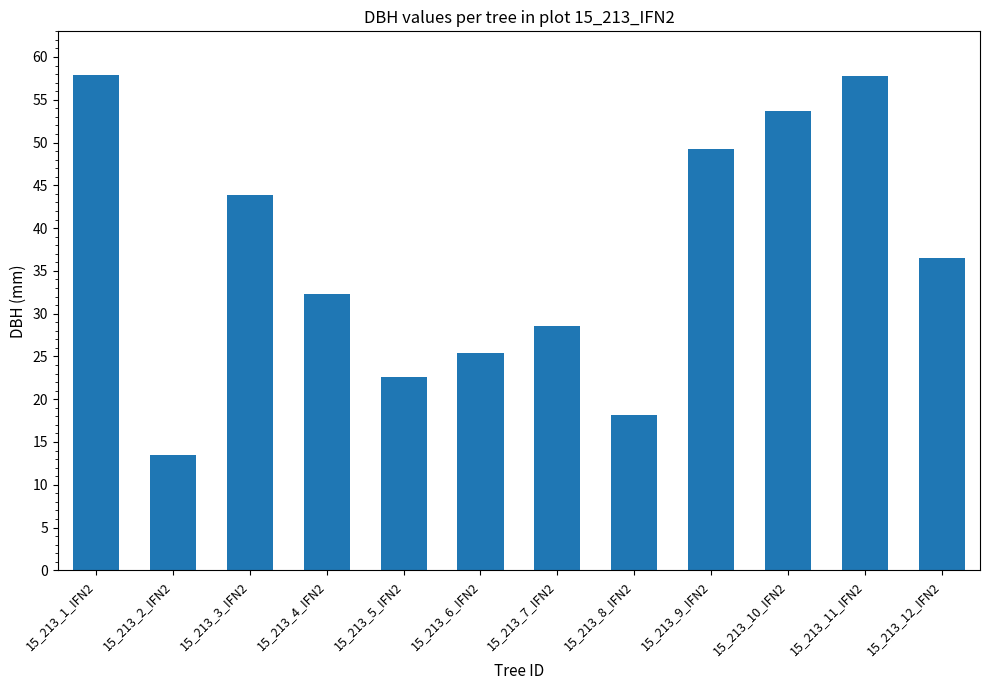

The value at 15_213_10_IFN2 is 53.6. True or false?

True